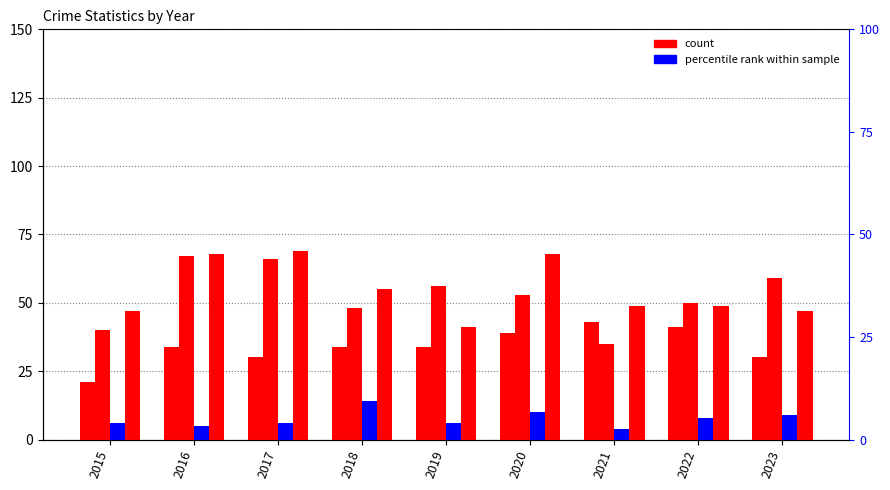

What is the maximum value shown in the chart?

69